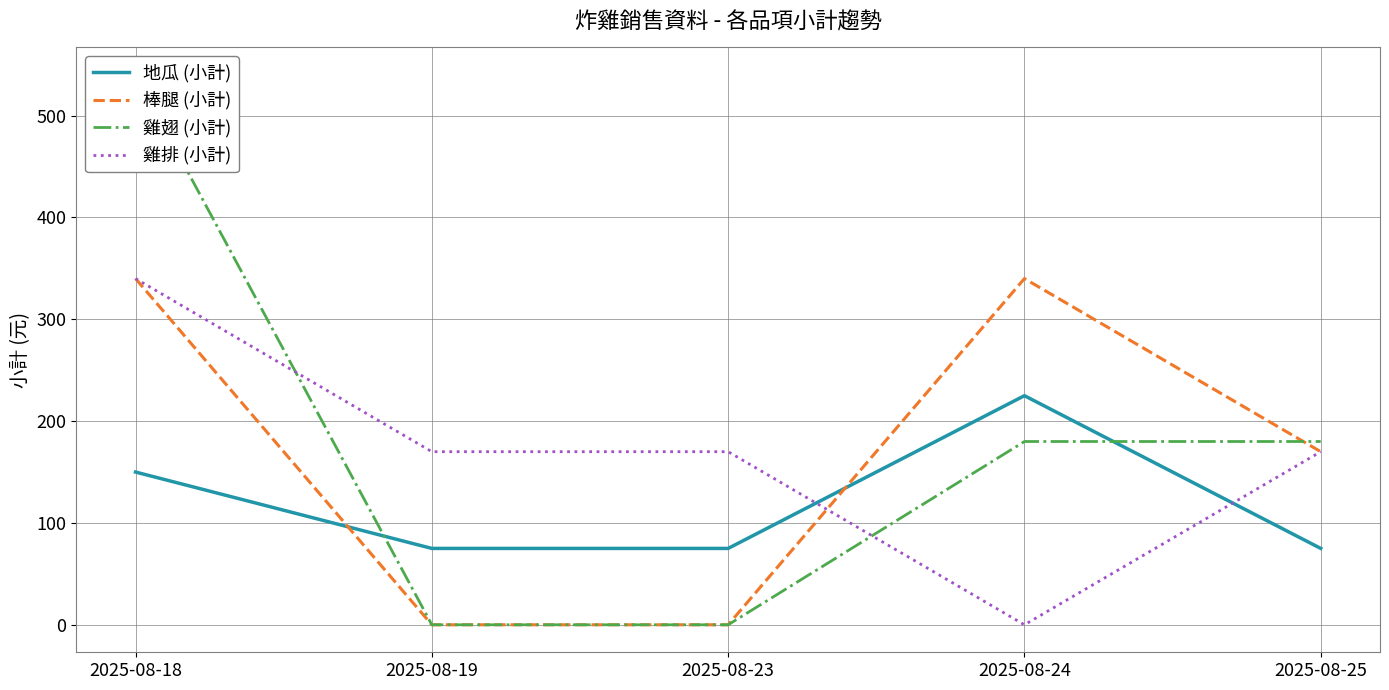

Count the 雞翅 (小計) values in the range 0 to 180.

4